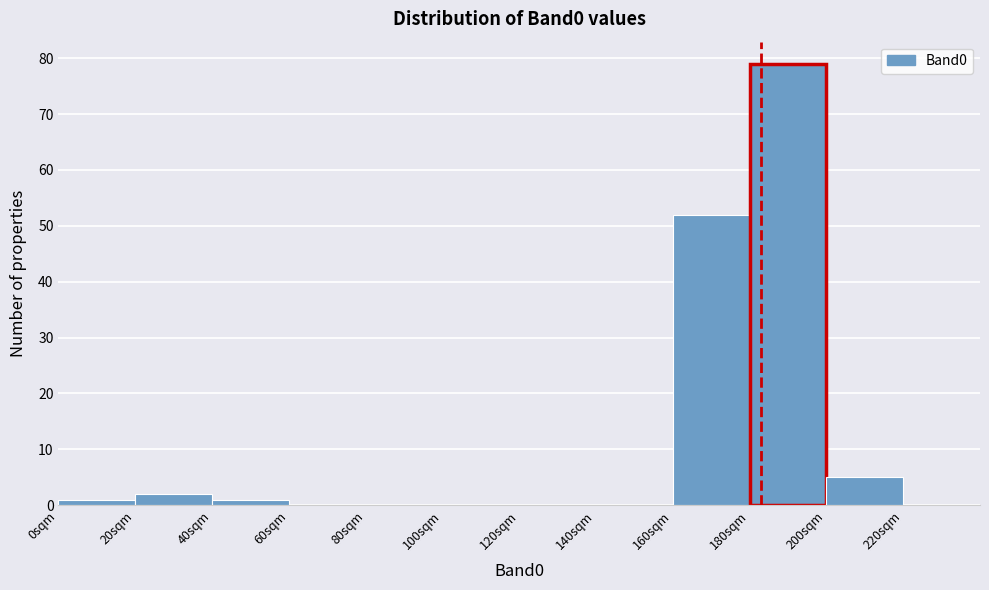

Over which range of the x-axis is the bar tallest?

180 to 200